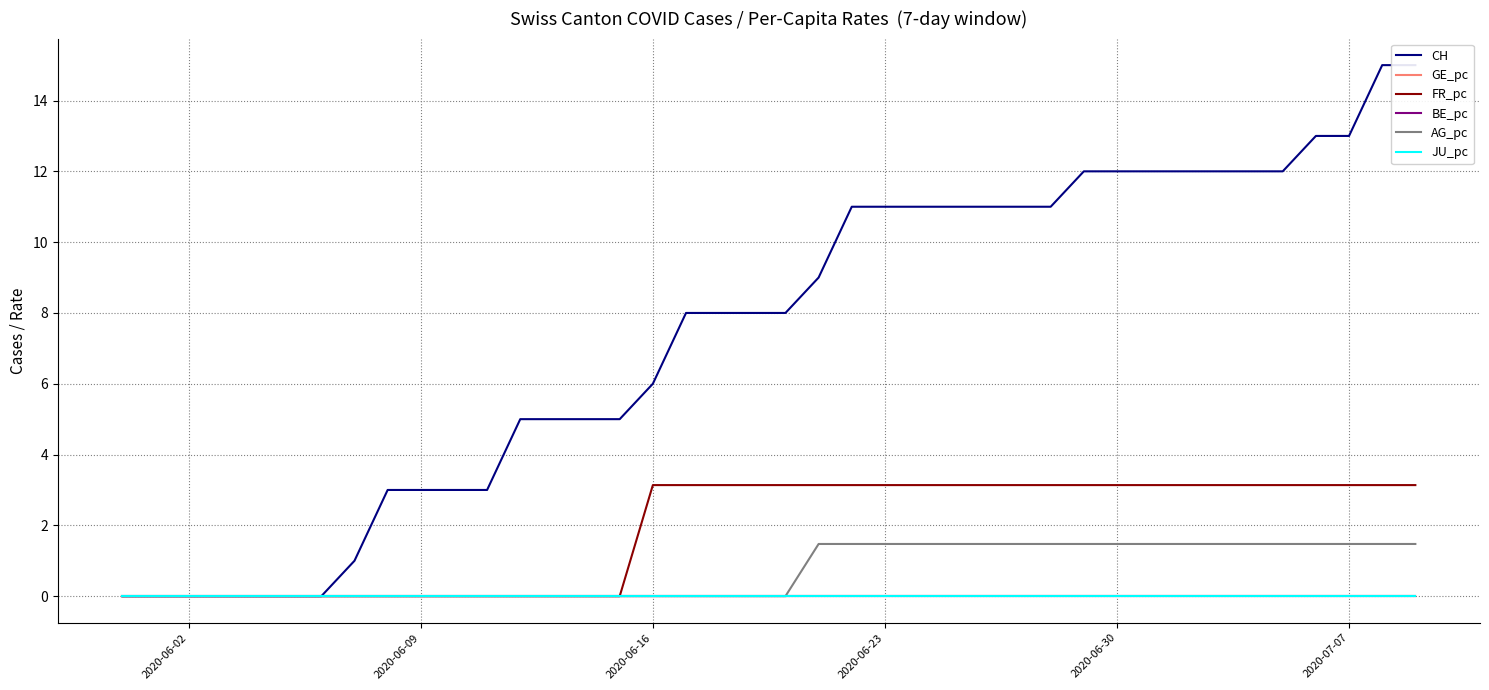

Is this an area chart (filled region under the line)?

No